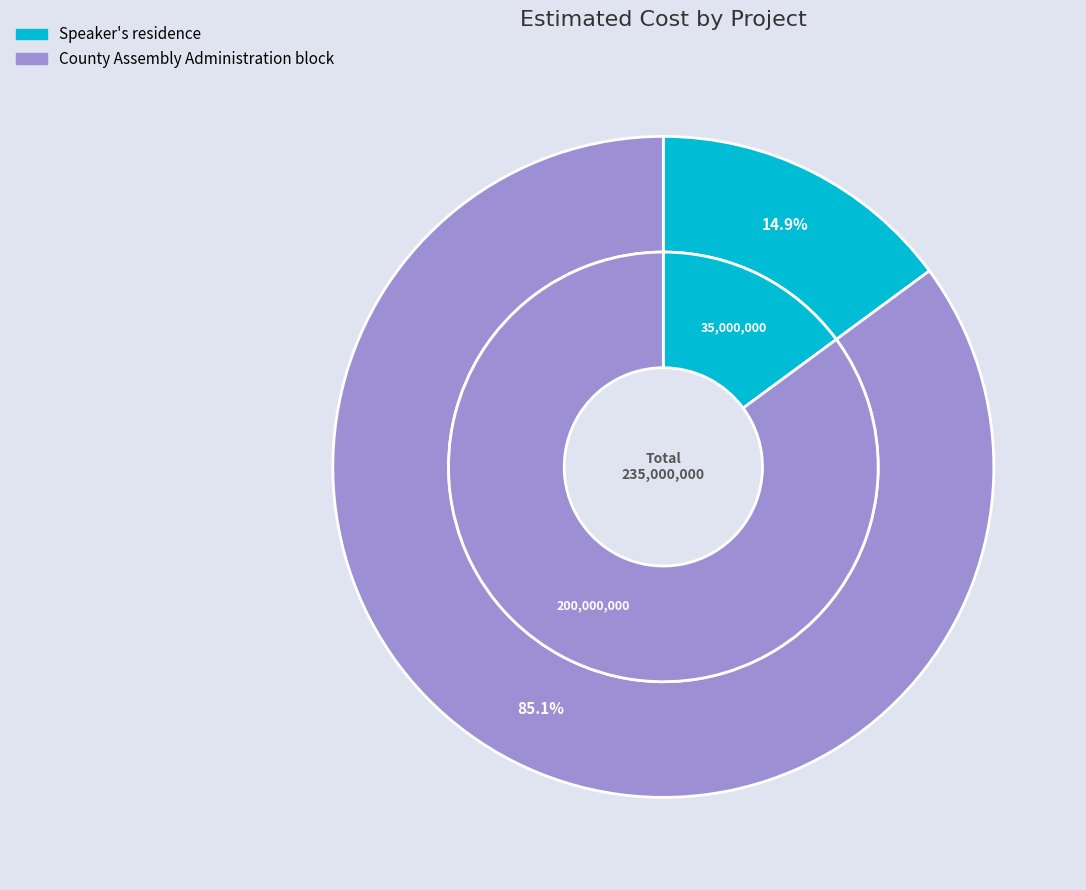

Do Speaker's residence and County Assembly Administration block together represent more than half of the pie?

Yes